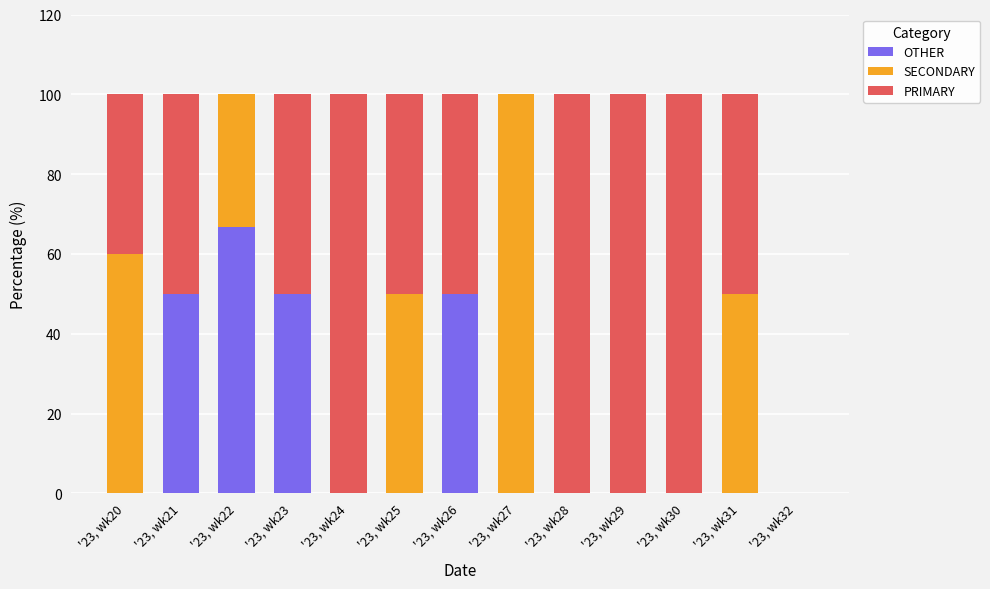

What is the sum of all OTHER values?

216.7